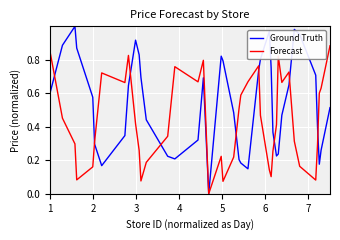

Rank the series by their maximum value, from lowest to highest.

Forecast, Ground Truth